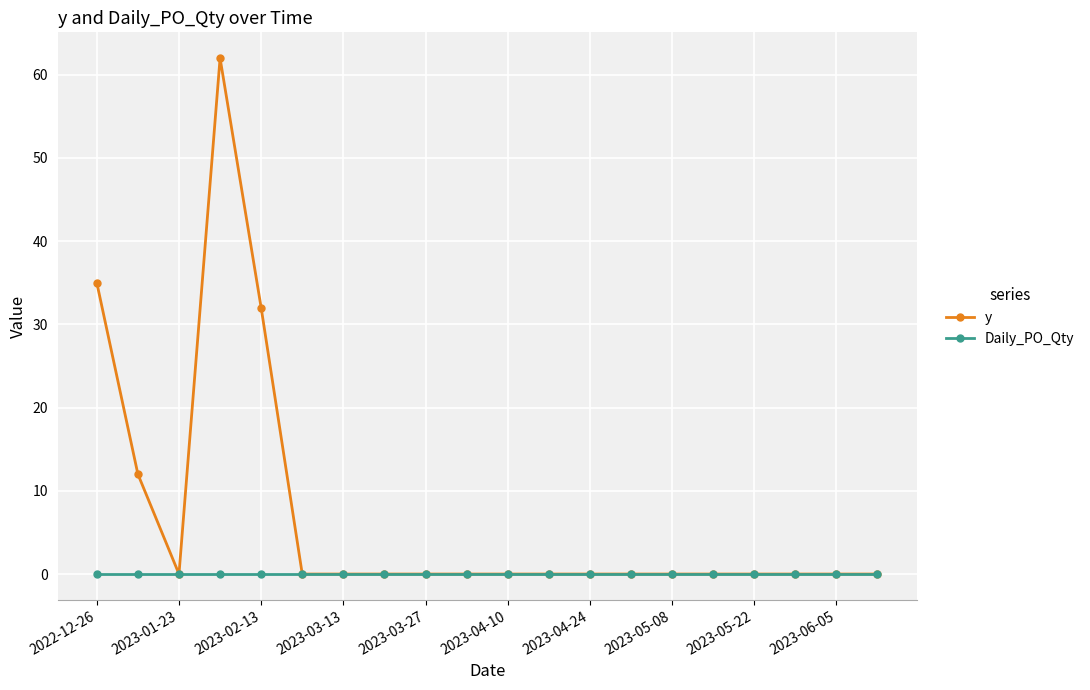

At how many categories does at least one series exceed 20?

3